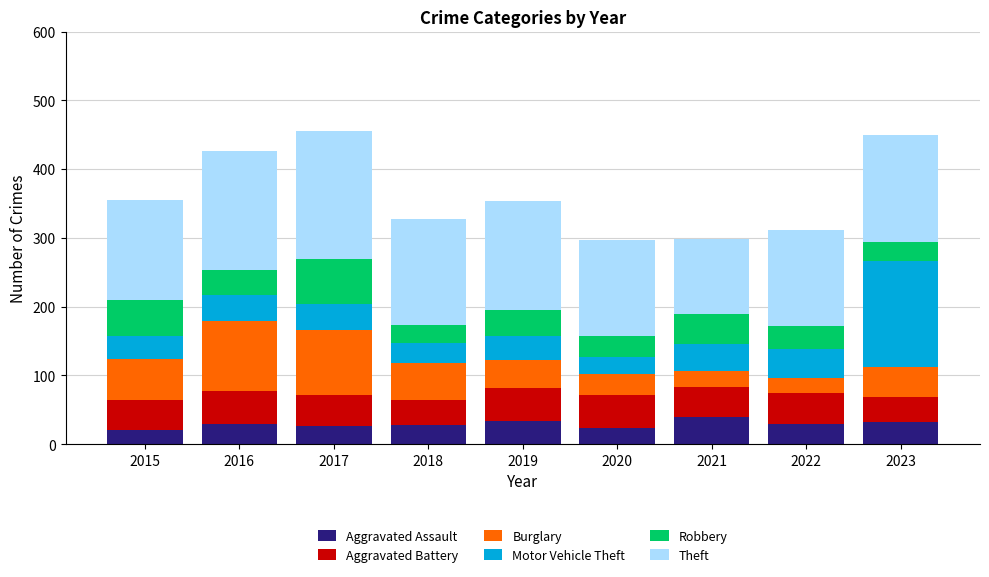

What is the total value across all series at 2022?

311